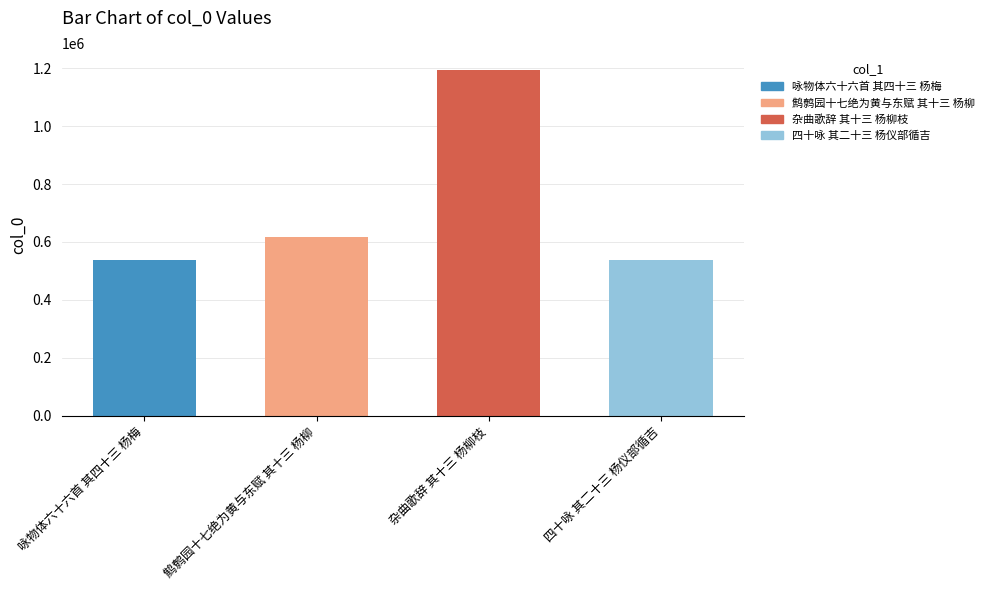

The chart shows a value of 616255 at 鹪鹩园十七绝为黄与东赋 其十三 杨柳. True or false?

True